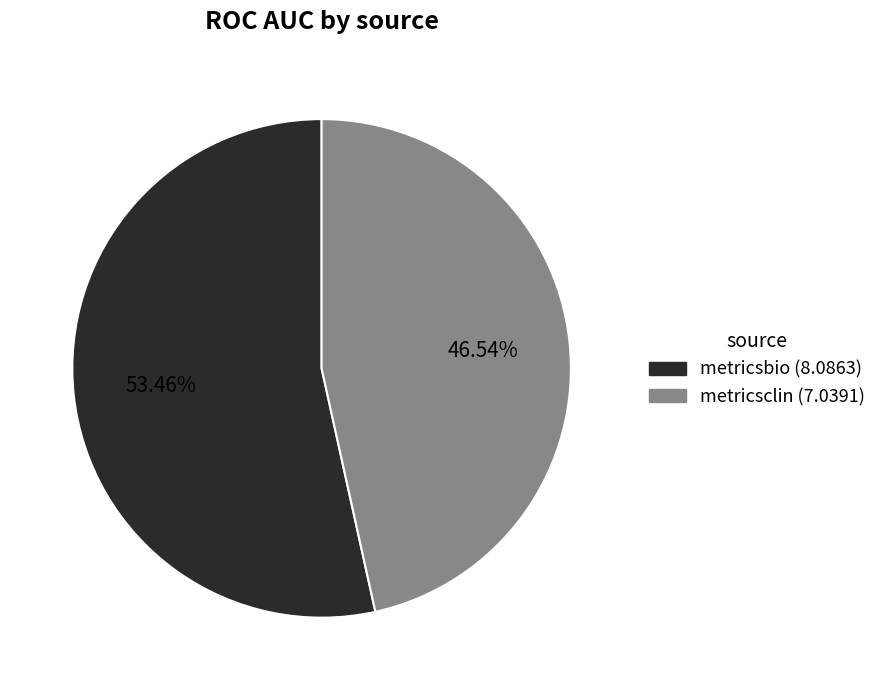

What is the largest slice in the pie chart?

metricsbio